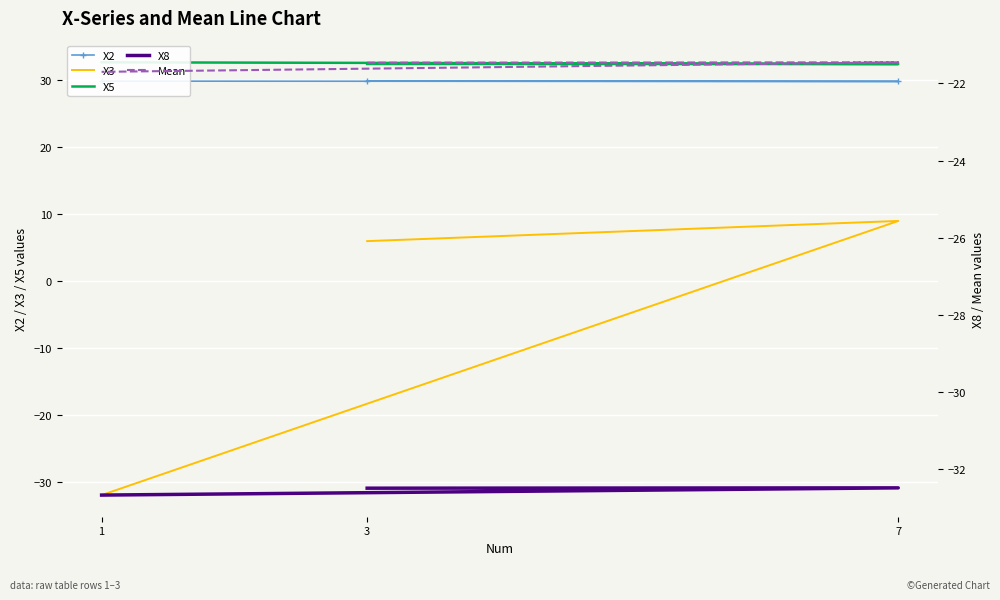

Rank the categories by X2 value from lowest to highest.

7, 1, 3